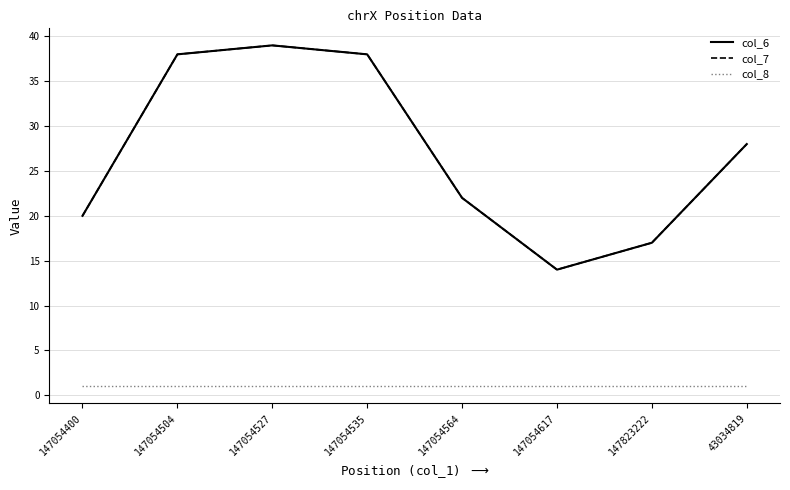

Is it true that col_6 equals 34 at 147054400?

False